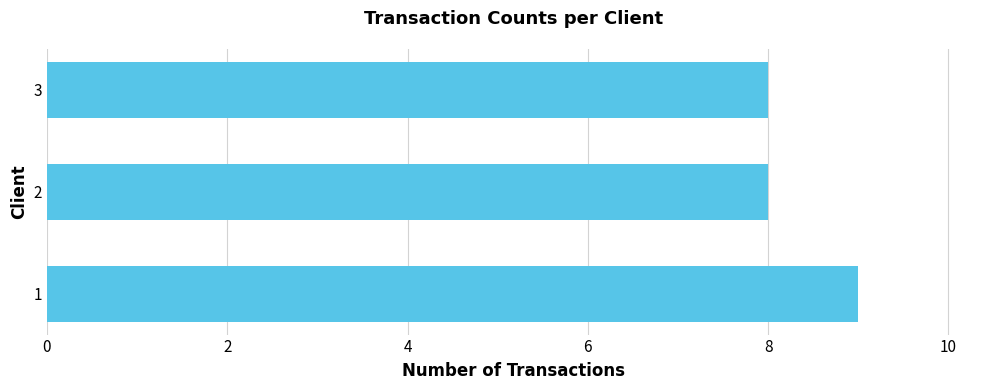

Does the chart contain any negative values?

No